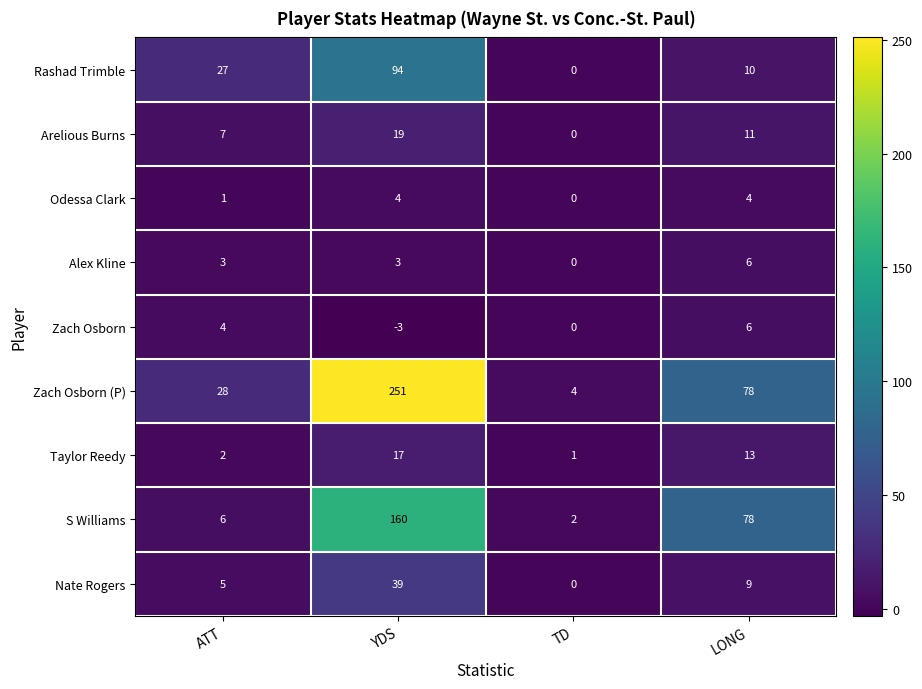

How many Nate Rogers values are between 5 and 39?

3